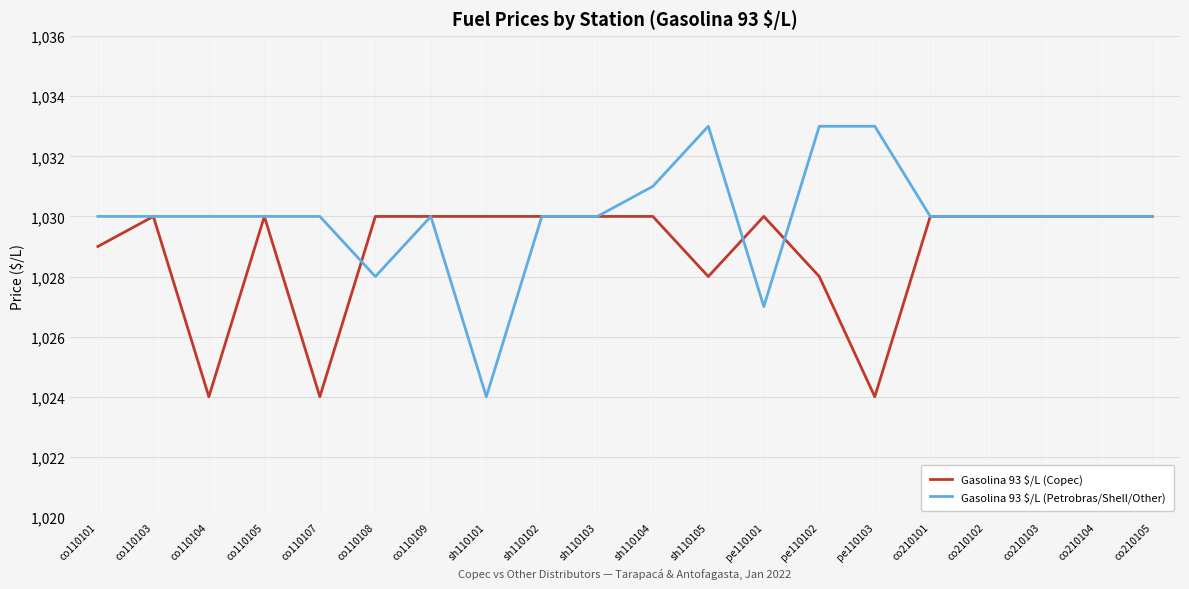

Reading left to right, transcribe all the data shown in this chart.

Gasolina 93 $/L (Copec): co110101=1029	co110103=1030	co110104=1024	co110105=1030	co110107=1024	co110108=1030	co110109=1030	sh110101=1030	sh110102=1030	sh110103=1030	sh110104=1030	sh110105=1028	pe110101=1030	pe110102=1028	pe110103=1024	co210101=1030	co210102=1030	co210103=1030	co210104=1030	co210105=1030
Gasolina 93 $/L (Petrobras/Shell/Other): co110101=1030	co110103=1030	co110104=1030	co110105=1030	co110107=1030	co110108=1028	co110109=1030	sh110101=1024	sh110102=1030	sh110103=1030	sh110104=1031	sh110105=1033	pe110101=1027	pe110102=1033	pe110103=1033	co210101=1030	co210102=1030	co210103=1030	co210104=1030	co210105=1030